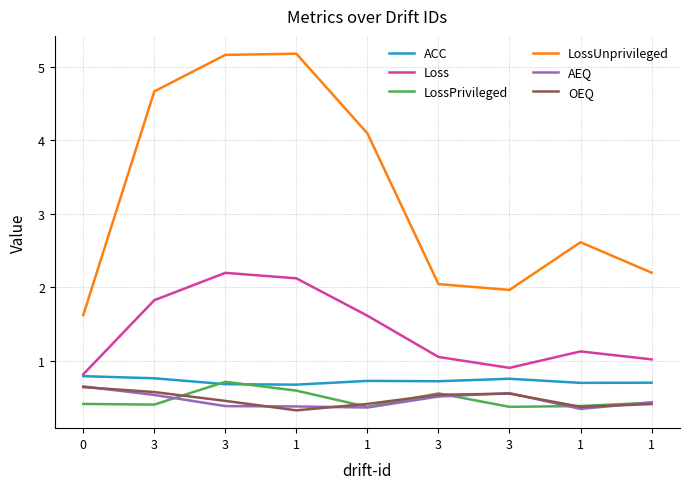

True or false: AEQ and Loss cross at least once.

False